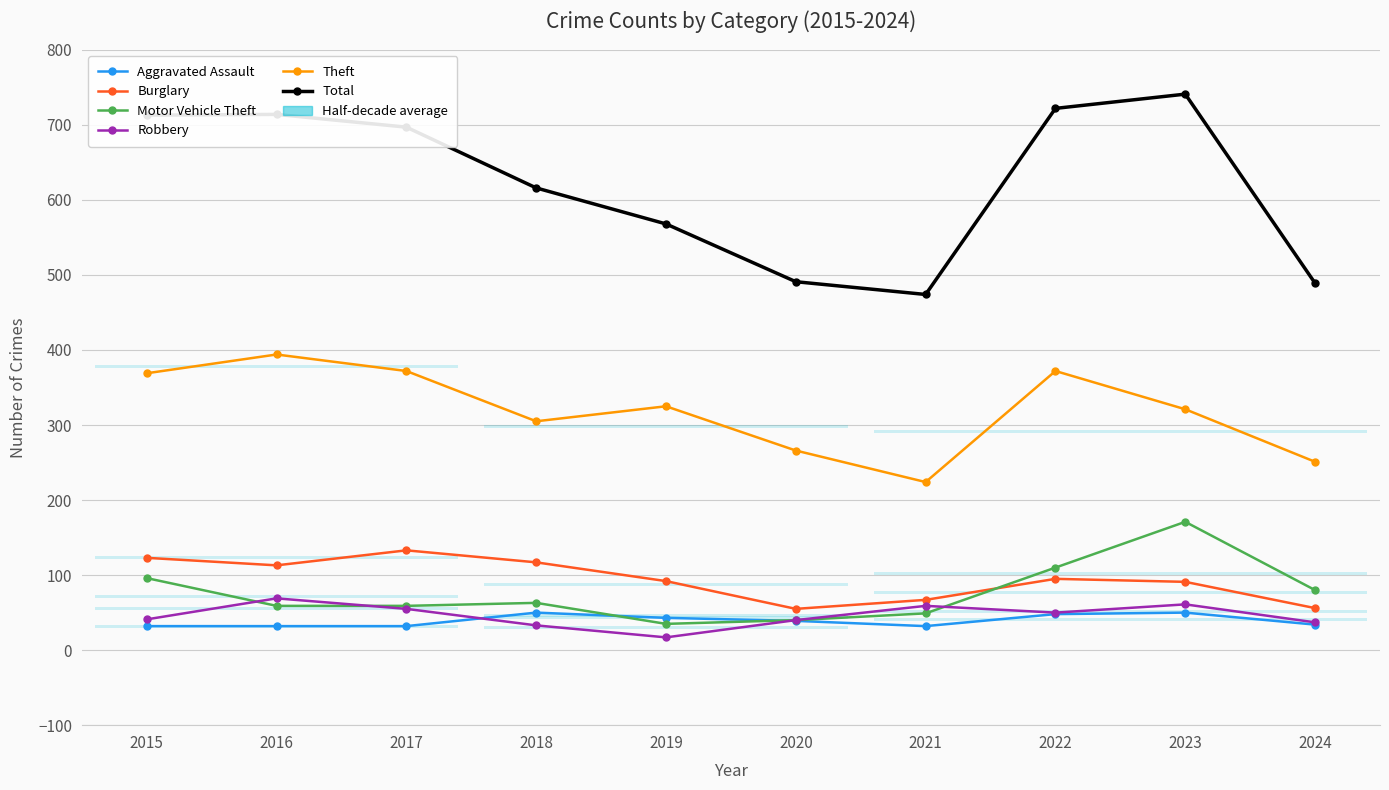

In Burglary, how many points are lower than both neighbors (excluding endpoints)?

2